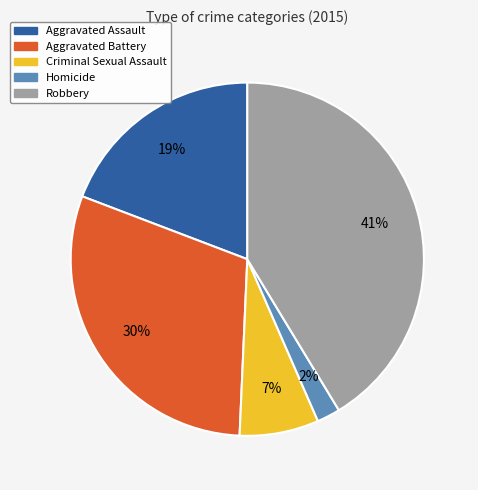

To the nearest percent, what is the average slice percentage?

20%